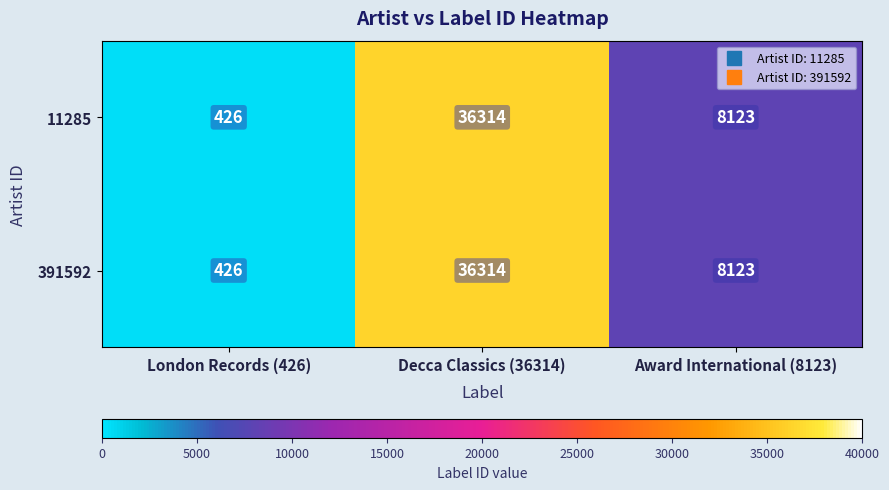

How many categories are shown in the chart?

3